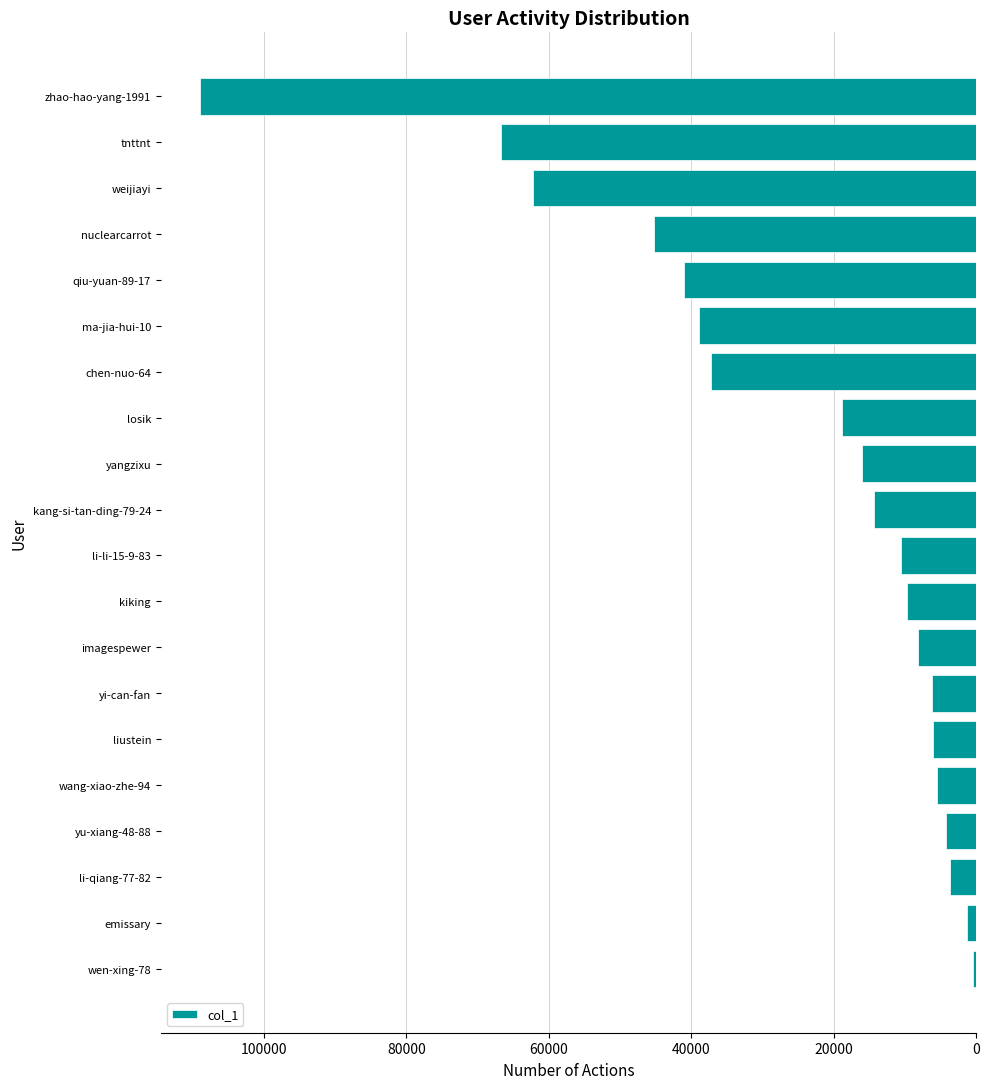

How many distinct data groups are displayed?

1